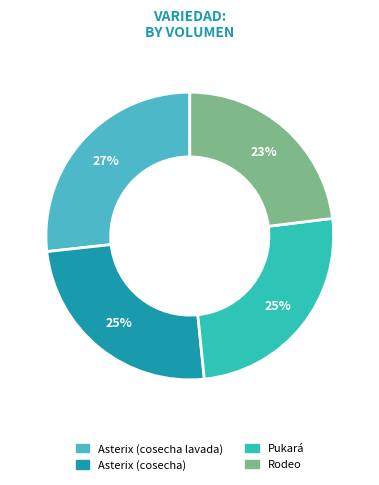

Combined, do Pukará and Rodeo account for over 50%?

No